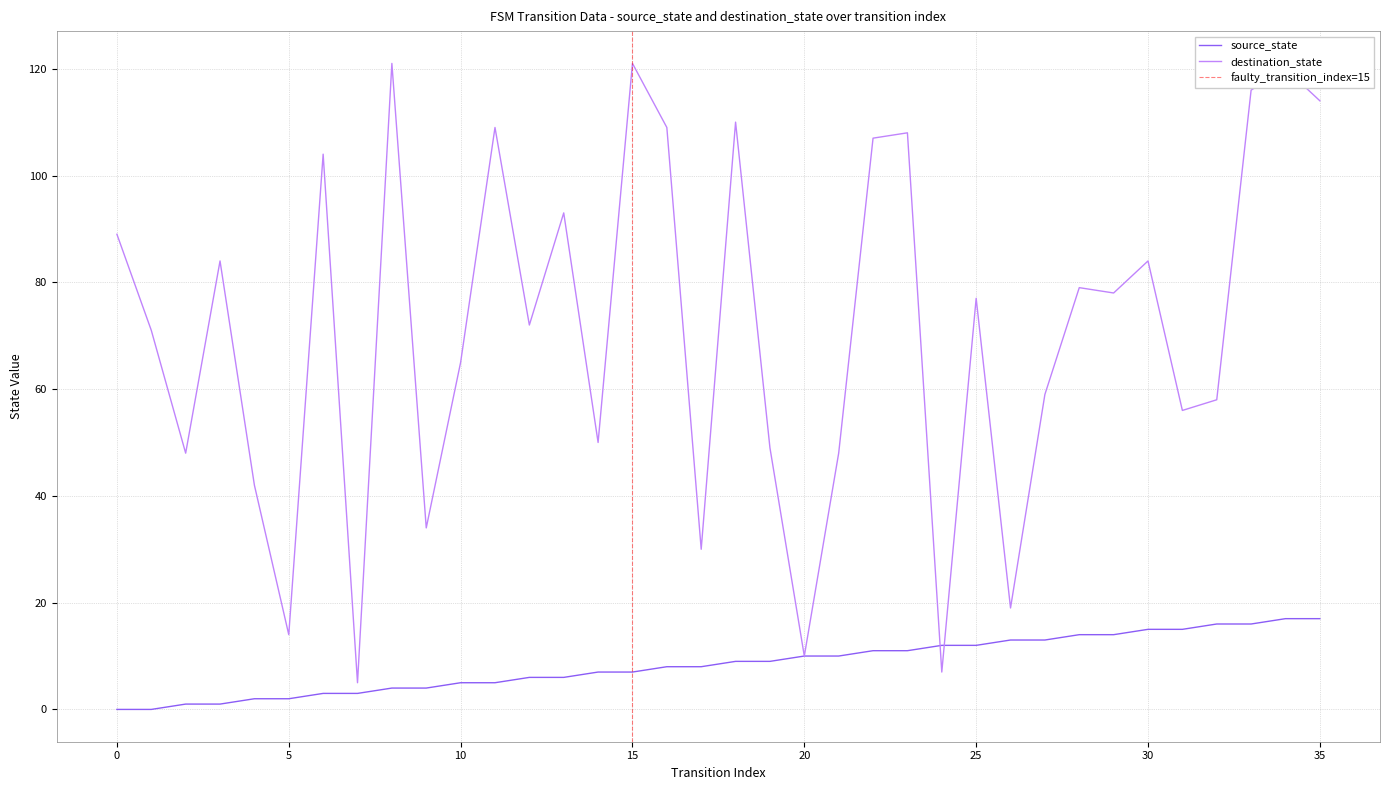

True or false: source_state and destination_state cross at least once.

True